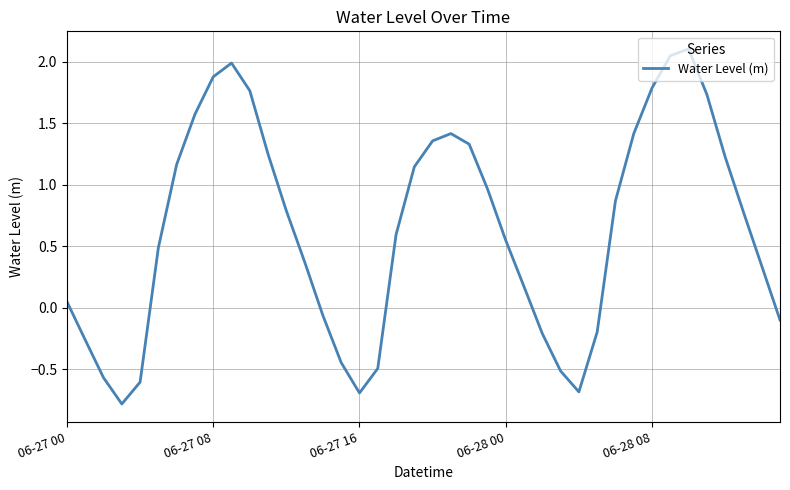

What is the maximum value shown in the chart?

2.1